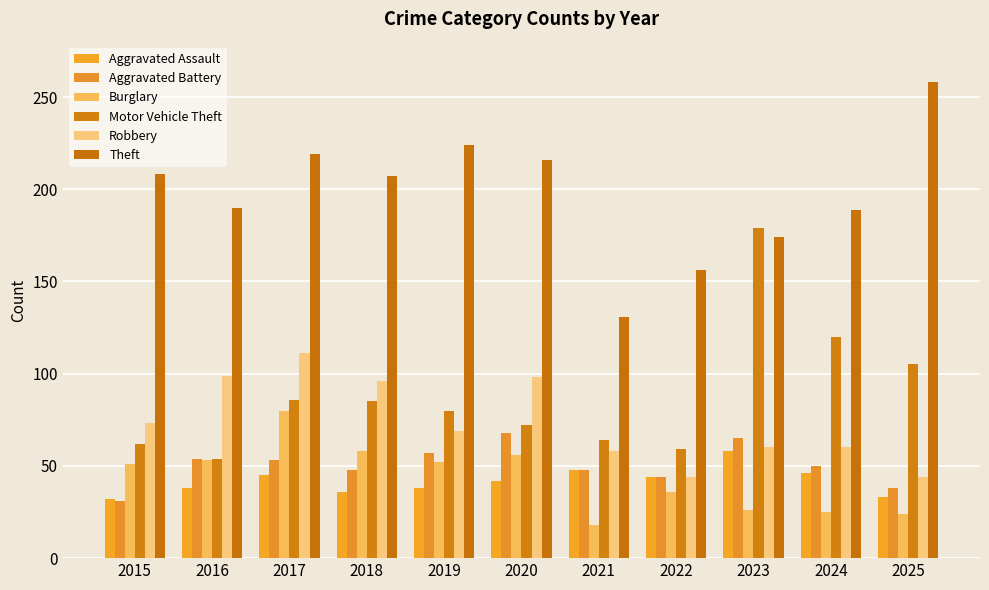

True or false: Aggravated Battery has a value of 20 at 2015.

False